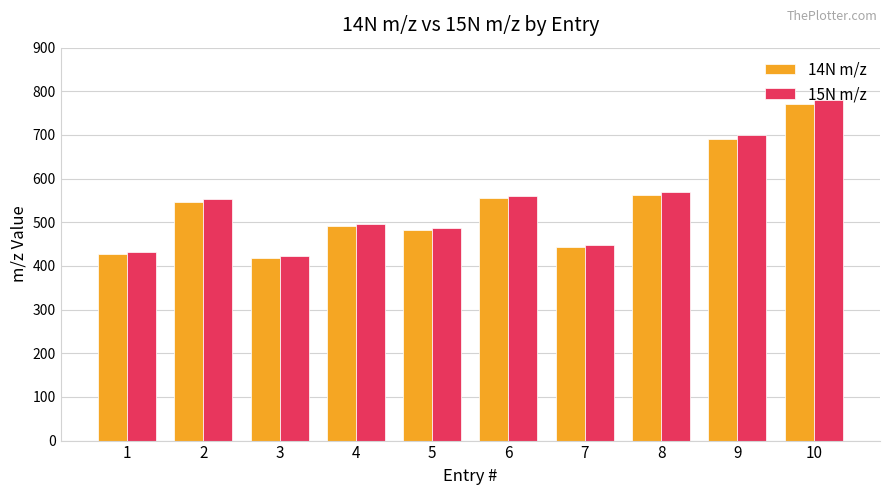

What is the total value across all series at 10?

1549.2